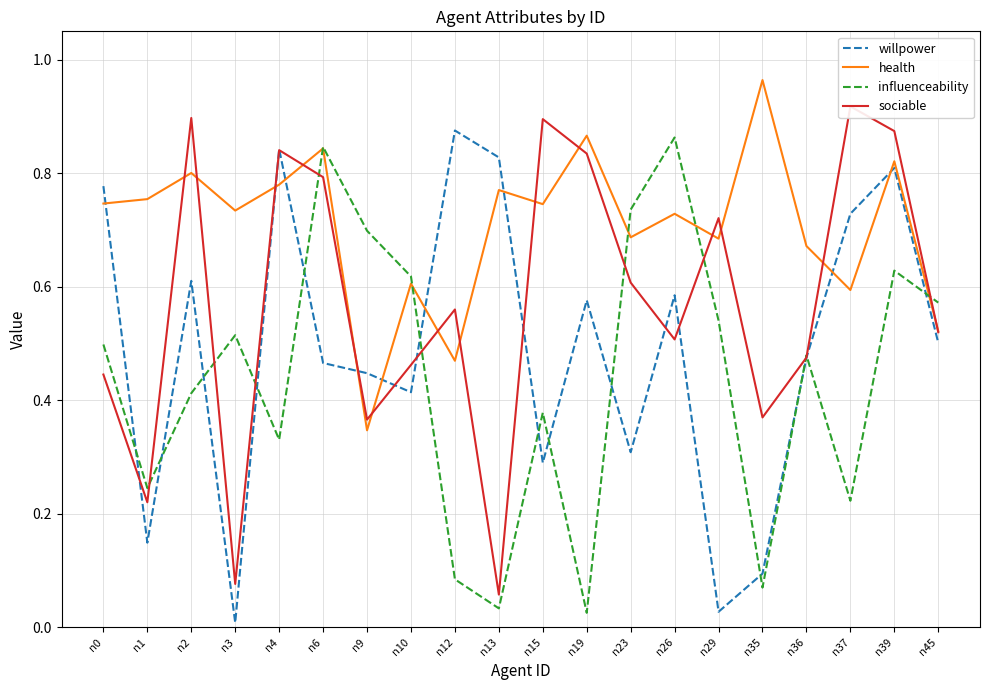

In sociable, how many points are higher than both neighbors (excluding endpoints)?

6